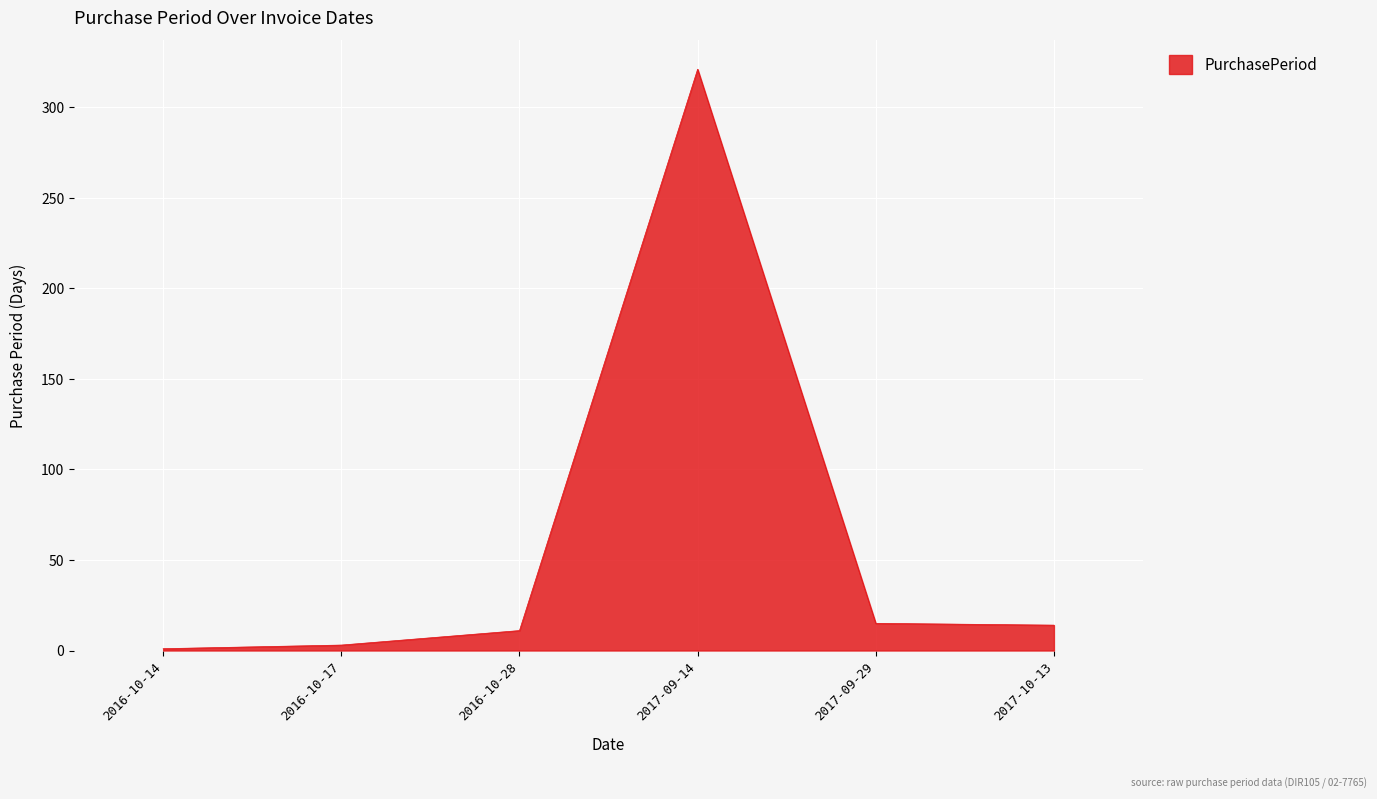

True or false: there are more than 0 points higher than both neighbors.

True